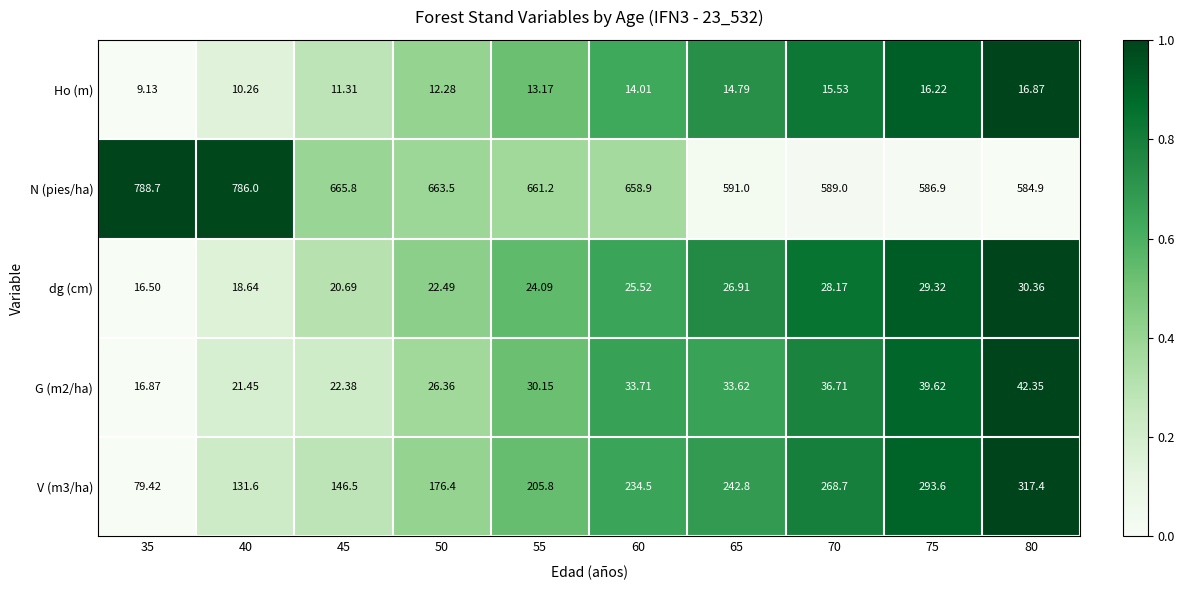

Which series changed the most between 40 and 65?

N (pies/ha)